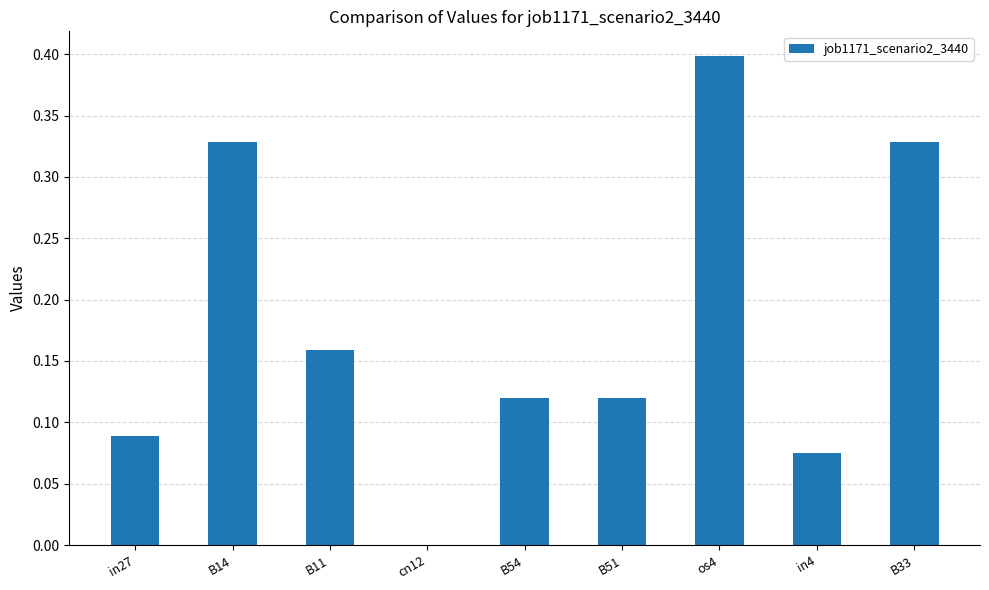

What is the sum of all values?

1.6